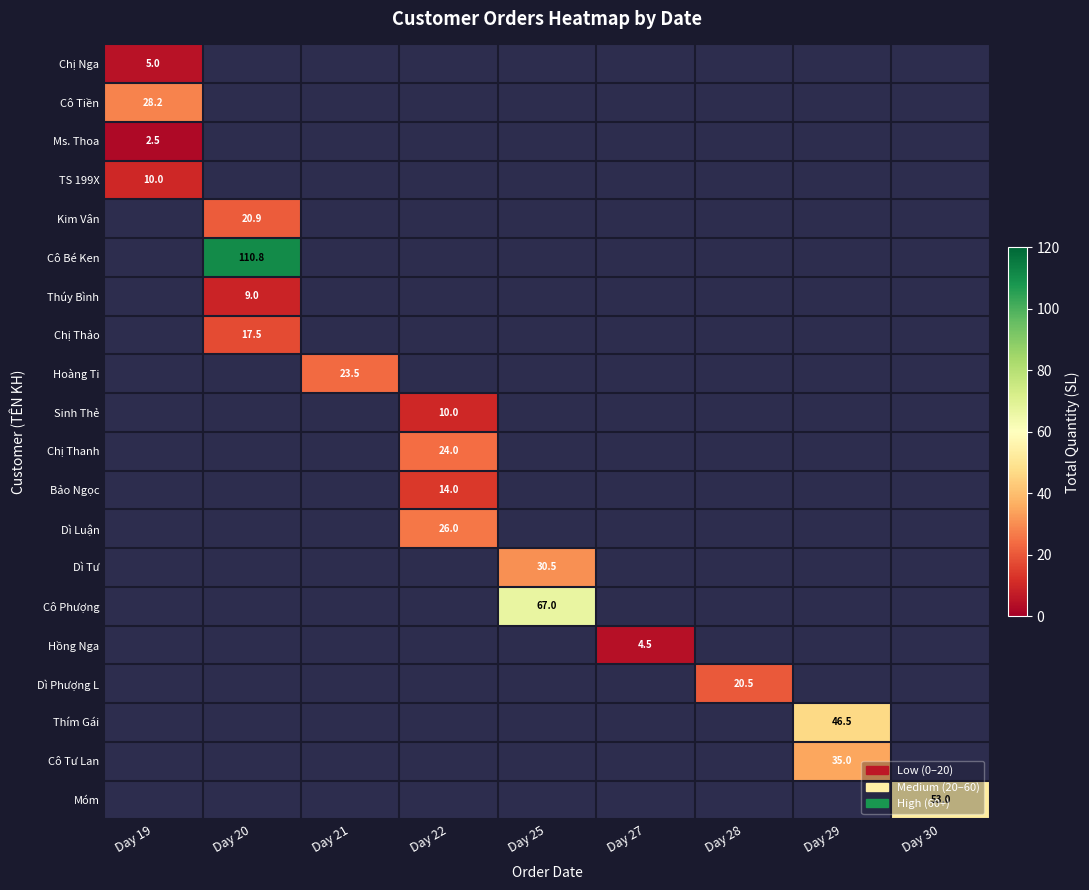

The Cô Tư Lan series shows 12.6 at Day 29. True or false?

False